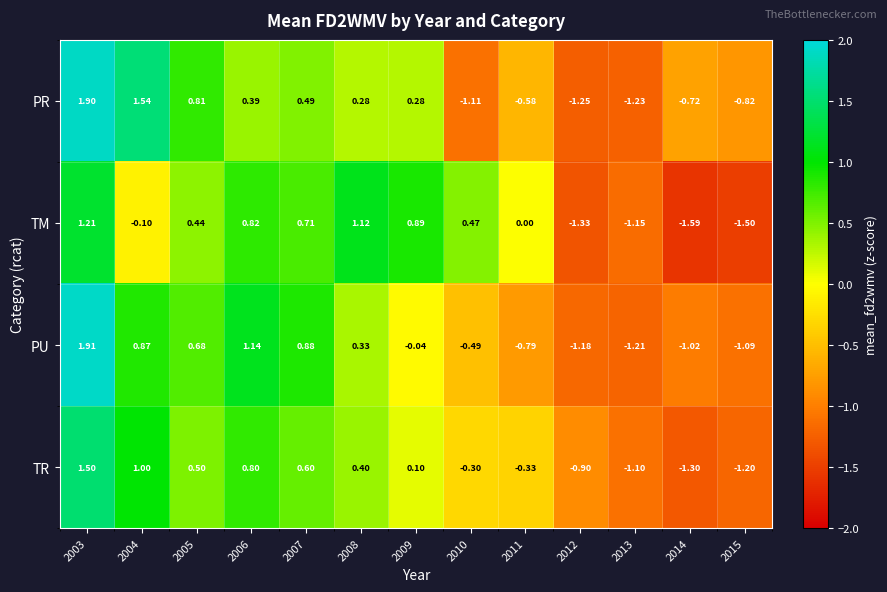

At 2013, list the series in order from smallest to largest.

PR, PU, TM, TR